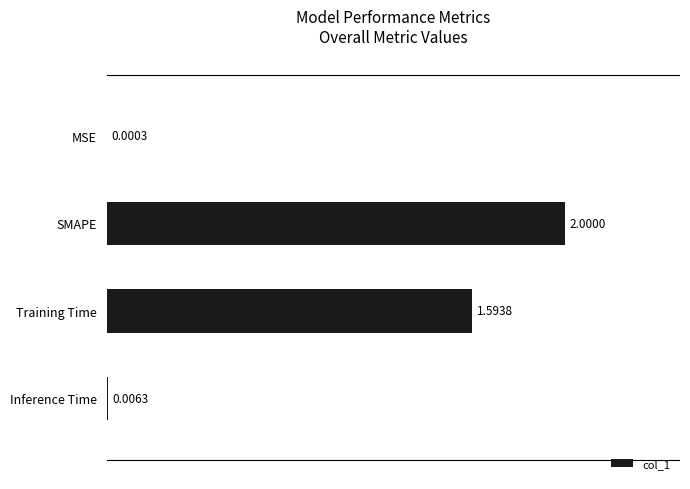

What is the change in value from SMAPE to Training Time?

-0.4